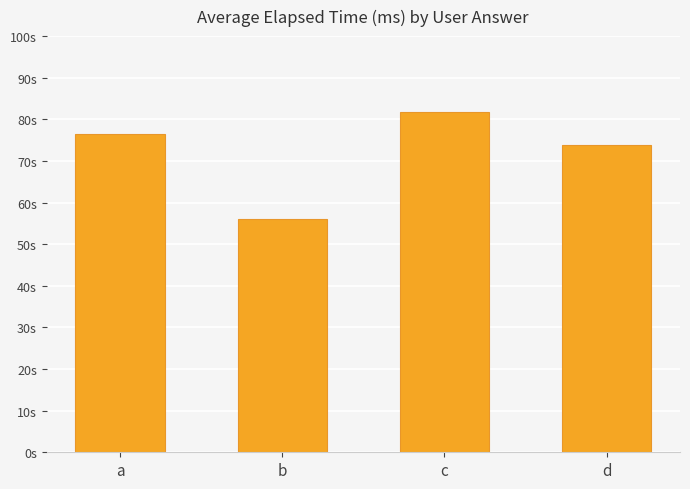

What is the value of the 4th bar from the left?

73800